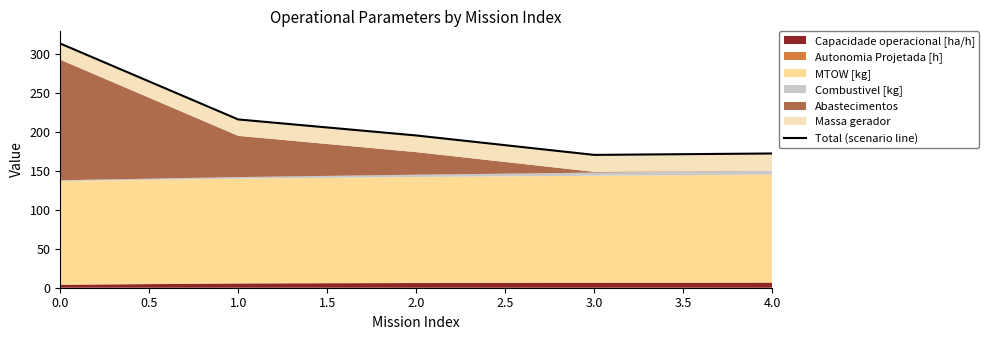

Count the number of categories in the chart.

5